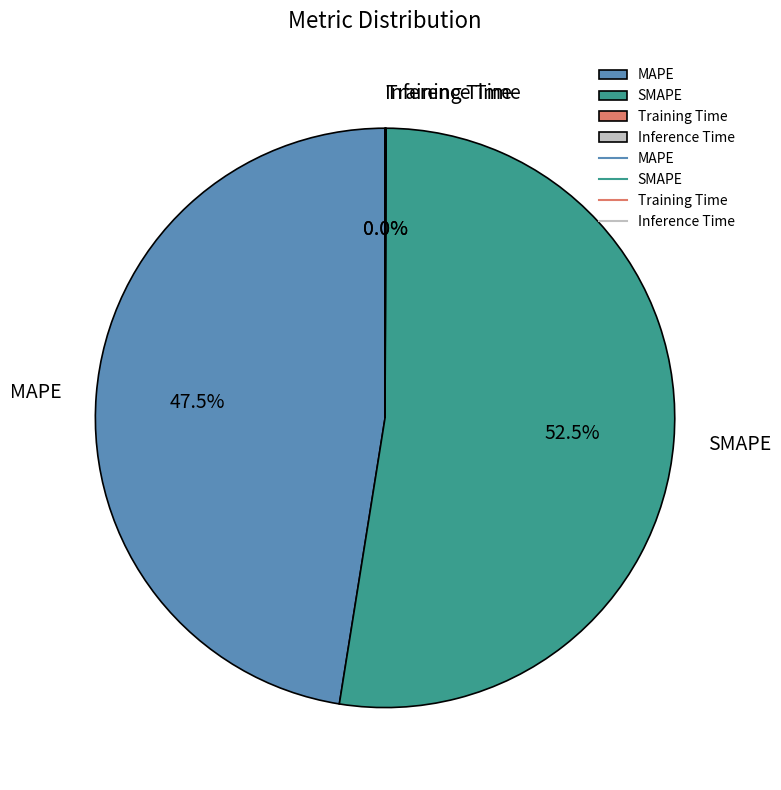

Does any single category account for the majority?

Yes